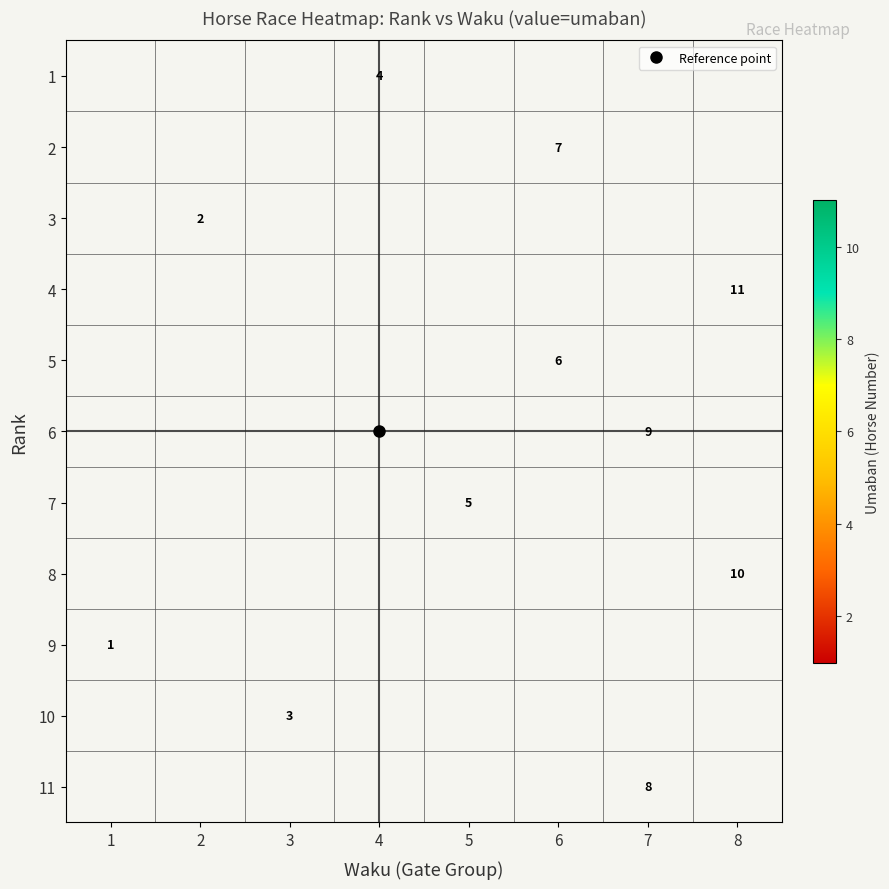

Rank the categories by 10 value from lowest to highest.

1, 2, 3, 4, 5, 6, 7, 8